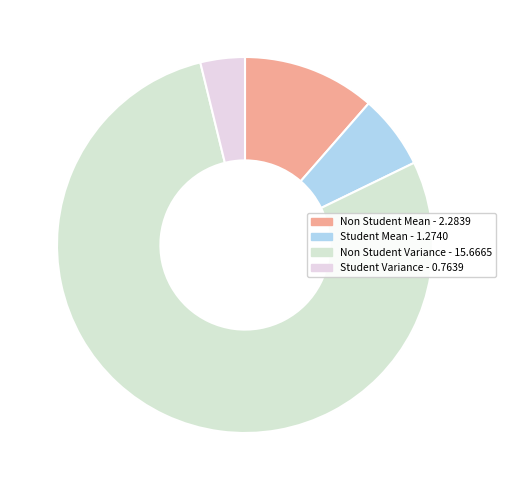

To the nearest percent, what percentage of the pie is Student Variance?

4%